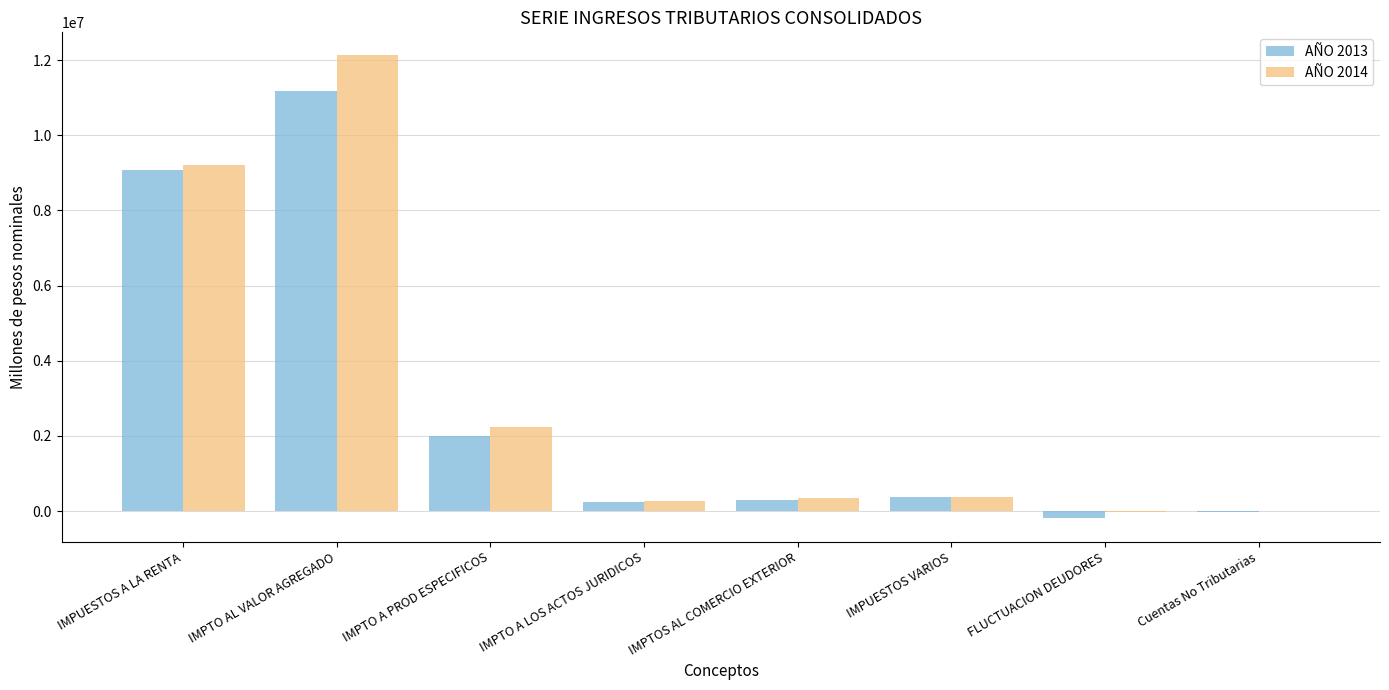

The value of AÑO 2013 at FLUCTUACION DEUDORES is -196194.2. True or false?

True